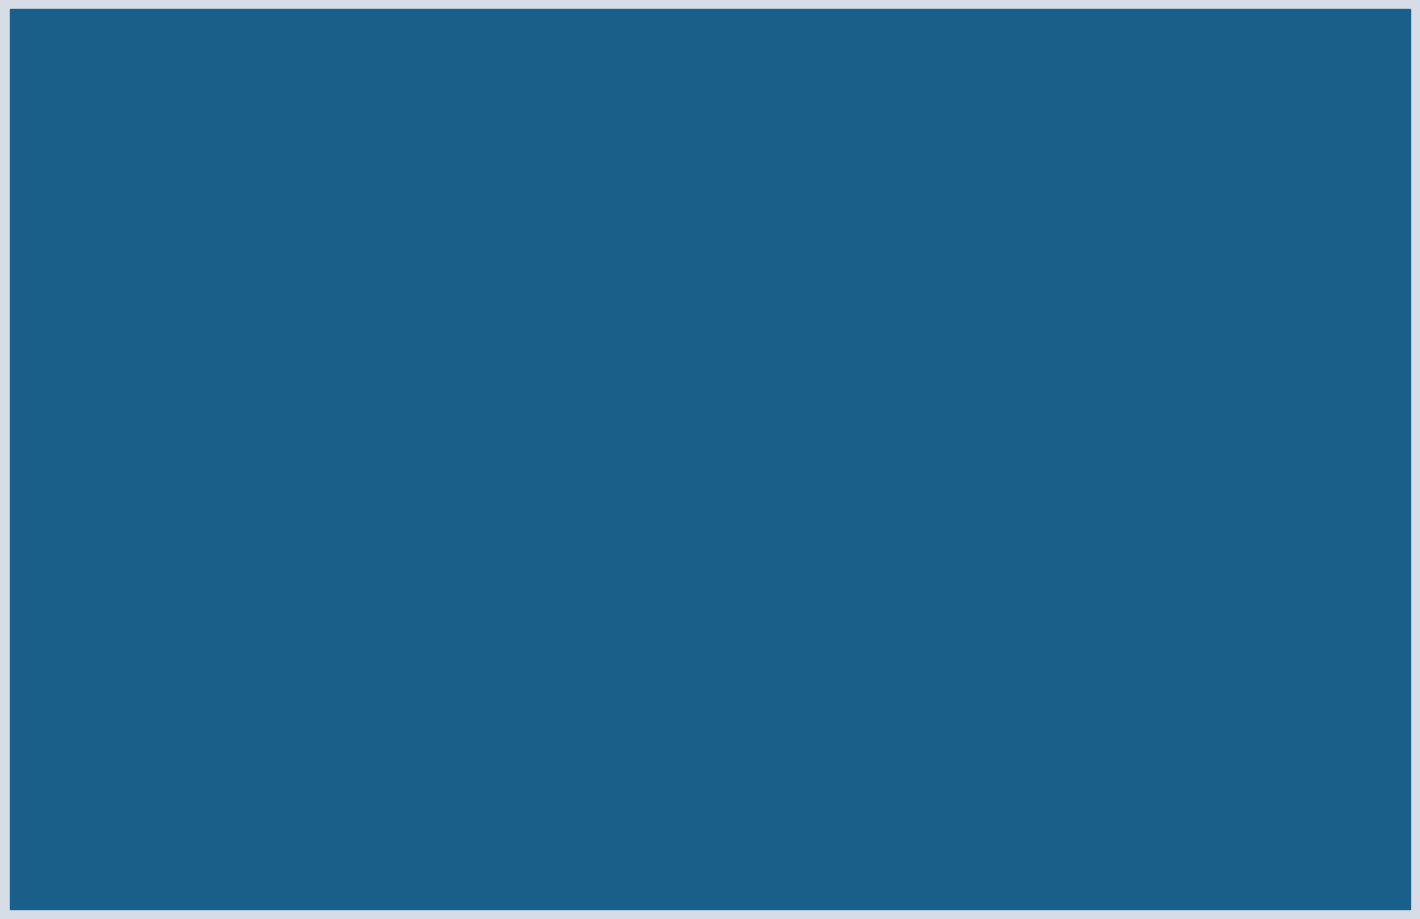

Reading right to left, transcribe all the data shown in this chart.

Pass (P): ACT_CLOSE_WEB_AGENT=14	ACT_Logout=12	ACT_Book_Review=10	ACT_Book_Search=8	ACT_LOGIN=6	ACT_Customer_Registration=4	ACT_Launch_Application=2
Skip (X): ACT_CLOSE_WEB_AGENT=13	ACT_Logout=11	ACT_Book_Review=9	ACT_Book_Search=7	ACT_LOGIN=5	ACT_Customer_Registration=3	ACT_Launch_Application=1